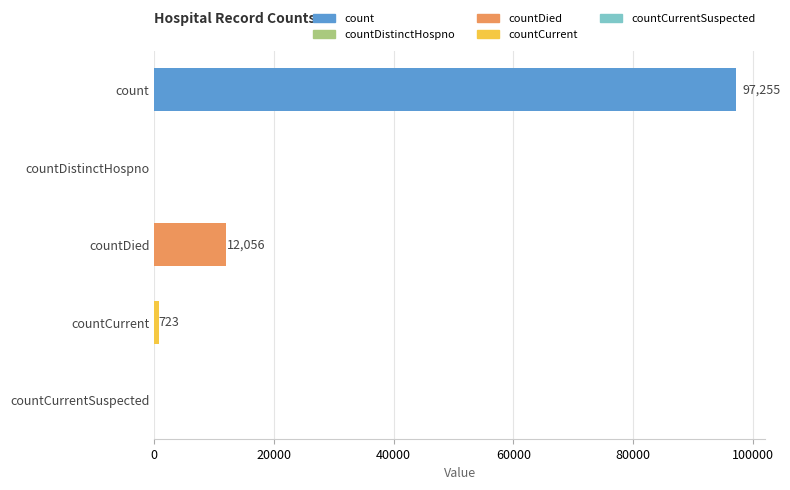

True or false: the data shows 12056 at countDied.

True